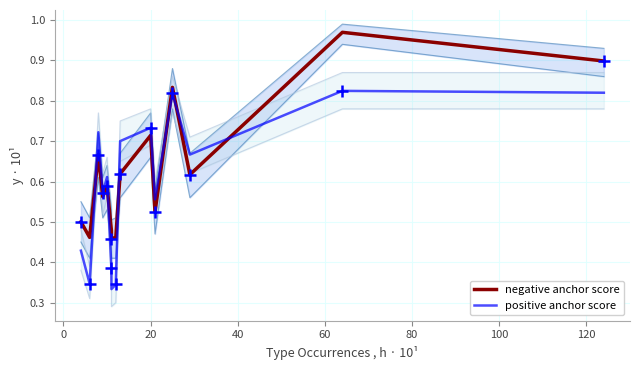

Which series contains the highest Y value?

negative anchor score